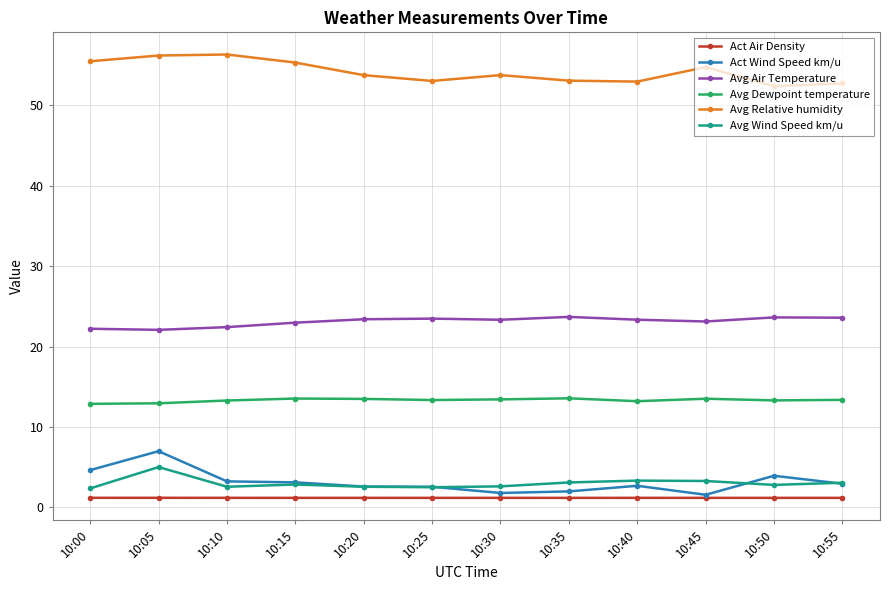

What is the value of the Avg Air Temperature point at the 3rd from the left?

22.4